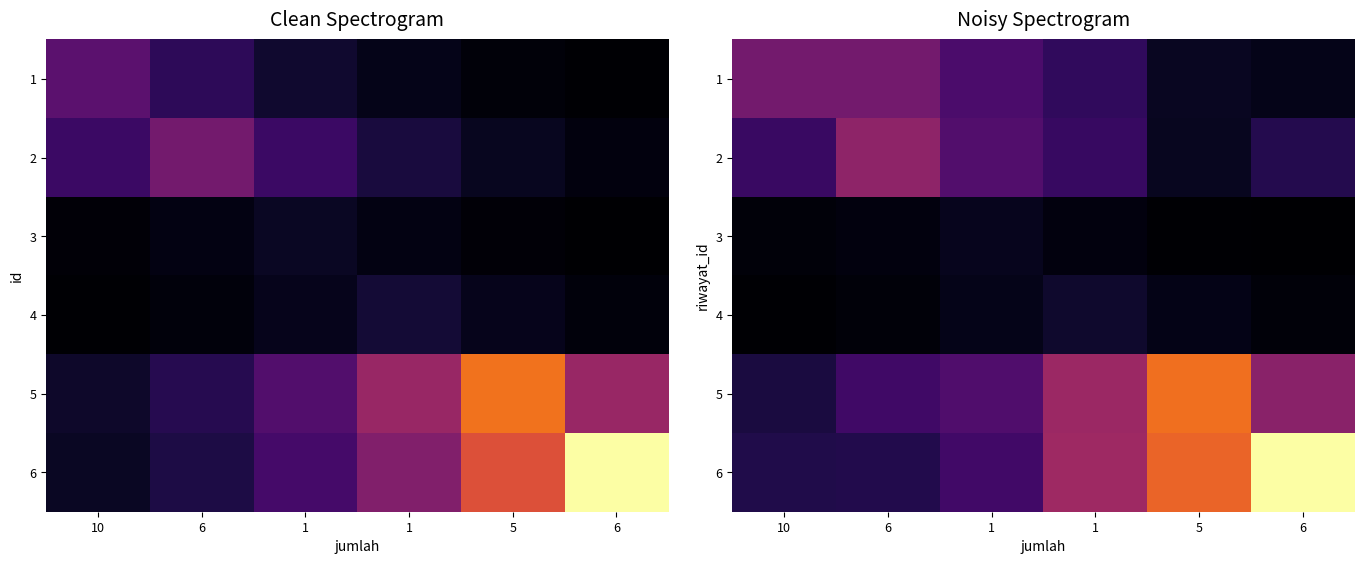

Which label corresponds to the smallest value in the chart?

6